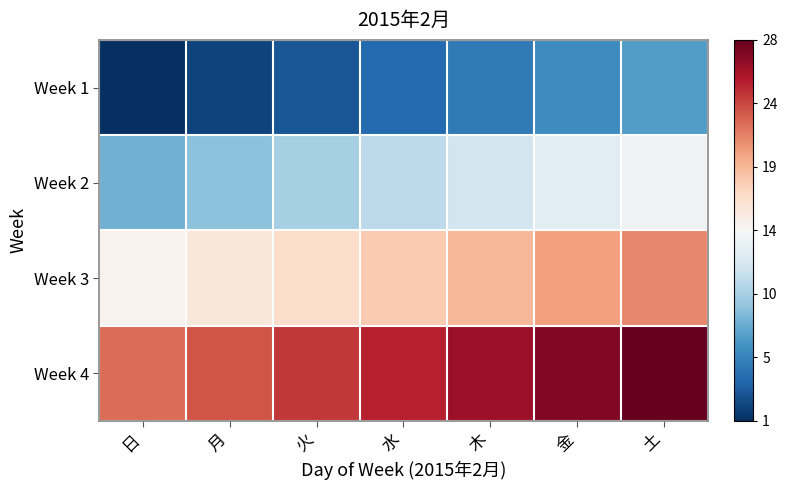

Which category has the lowest value across all series?

日